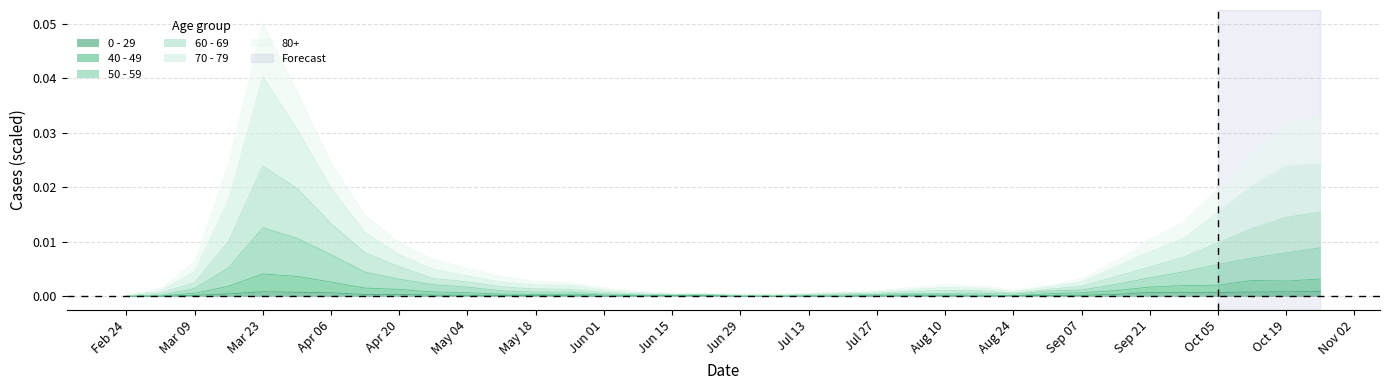

In 60 - 69, how many points are higher than both neighbors (excluding endpoints)?

3